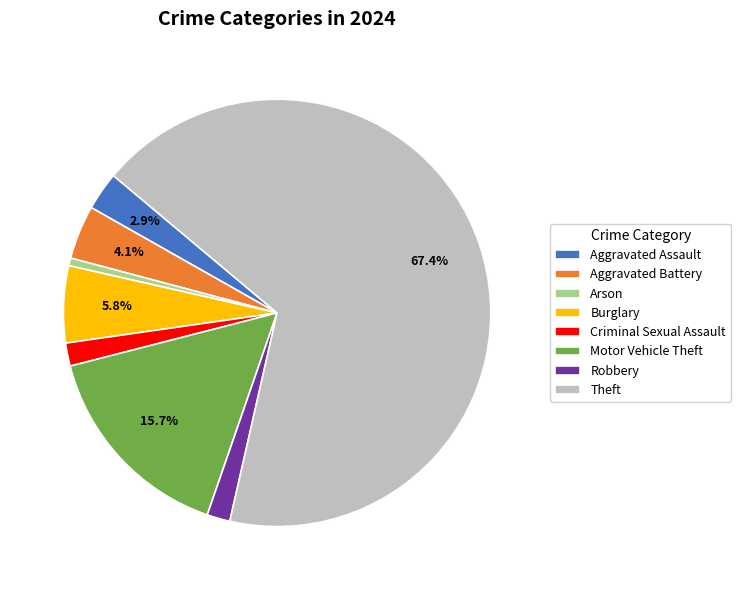

What is the largest slice in the pie chart?

Theft